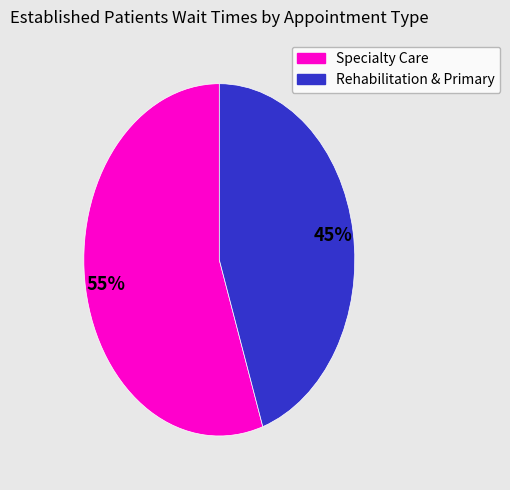

Does any single category account for the majority?

Yes